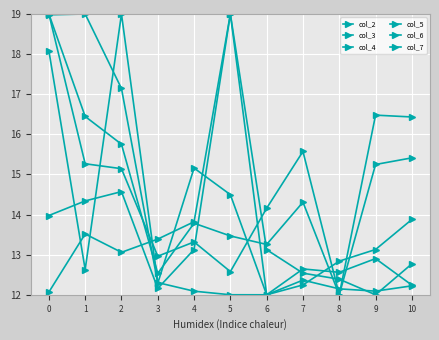

Where do col_7 and col_2 first cross each other?

4 and 5